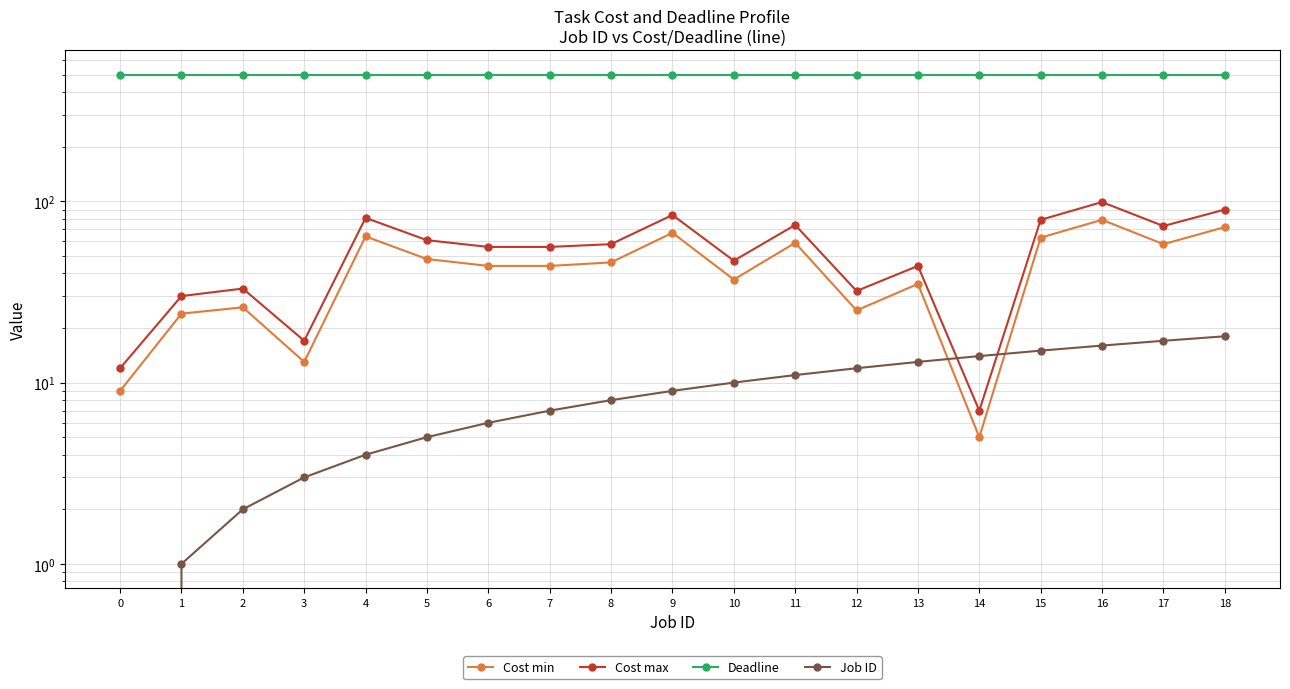

What is the value of the Job ID point at the 8th from the left?

7